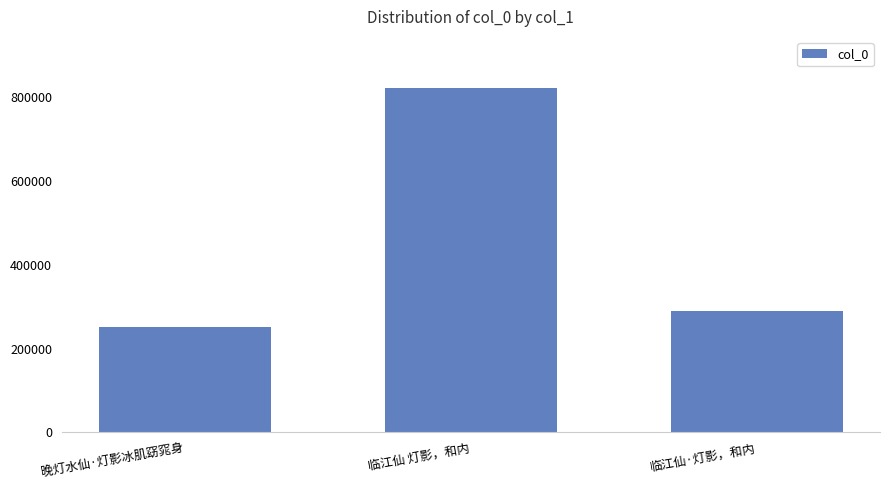

True or false: the data shows 108872 at 晚灯水仙·灯影冰肌窈窕身.

False